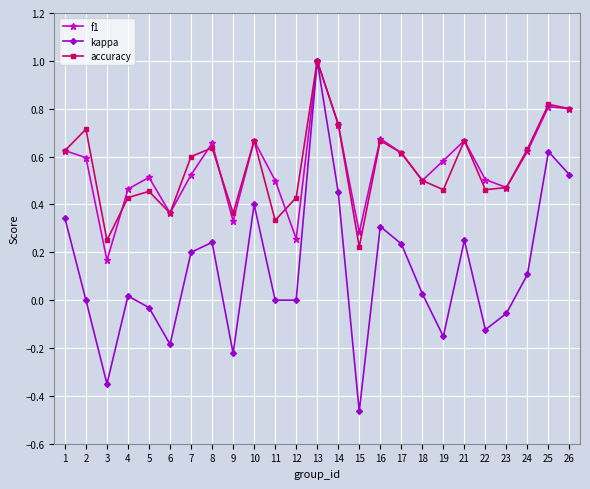

Which series has the largest range (max minus min)?

kappa